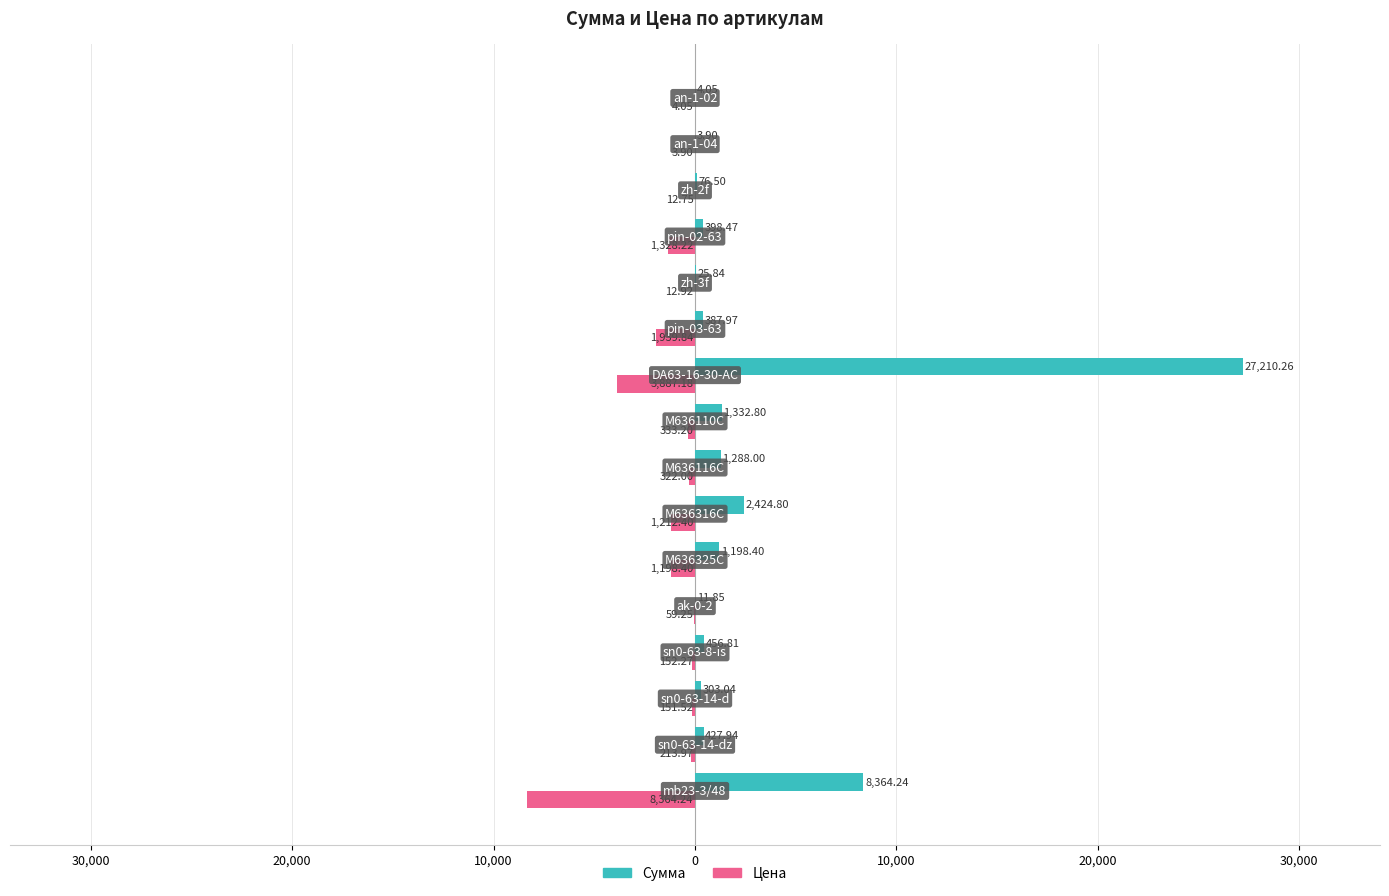

What are all the series names shown in the legend?

Сумма, Цена